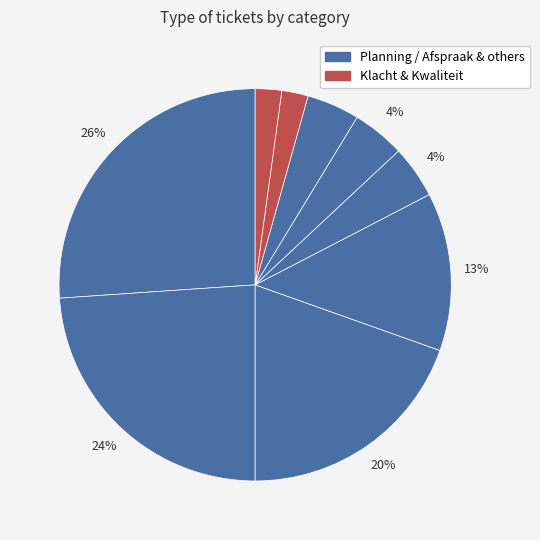

To the nearest percent, what is the average slice percentage?

11%